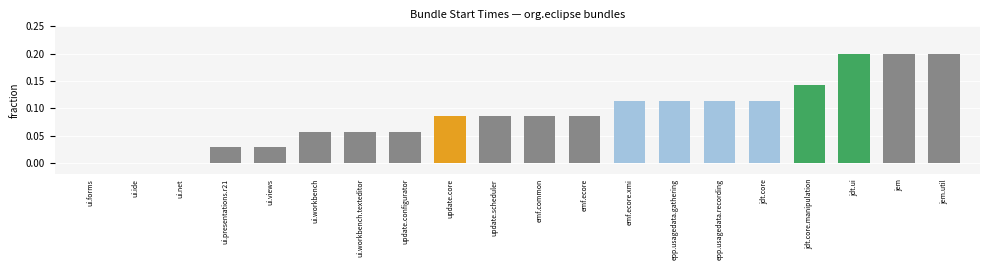

What is the change in value from ui.ide to ui.workbench.texteditor?

+0.1